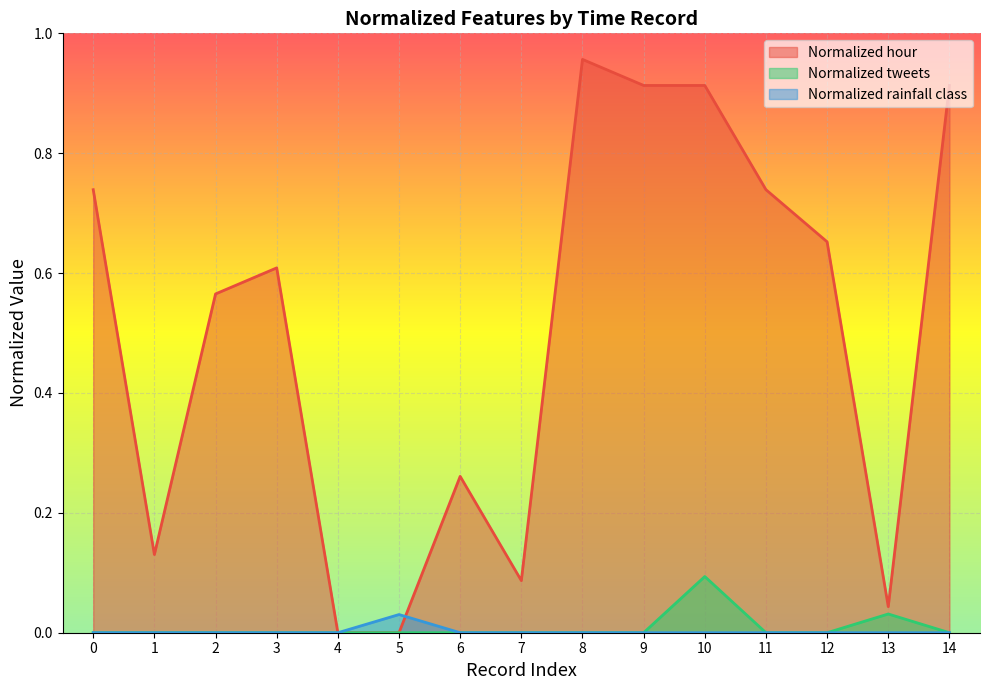

Between which two adjacent categories do Normalized hour and Normalized rainfall class first intersect?

5 and 6